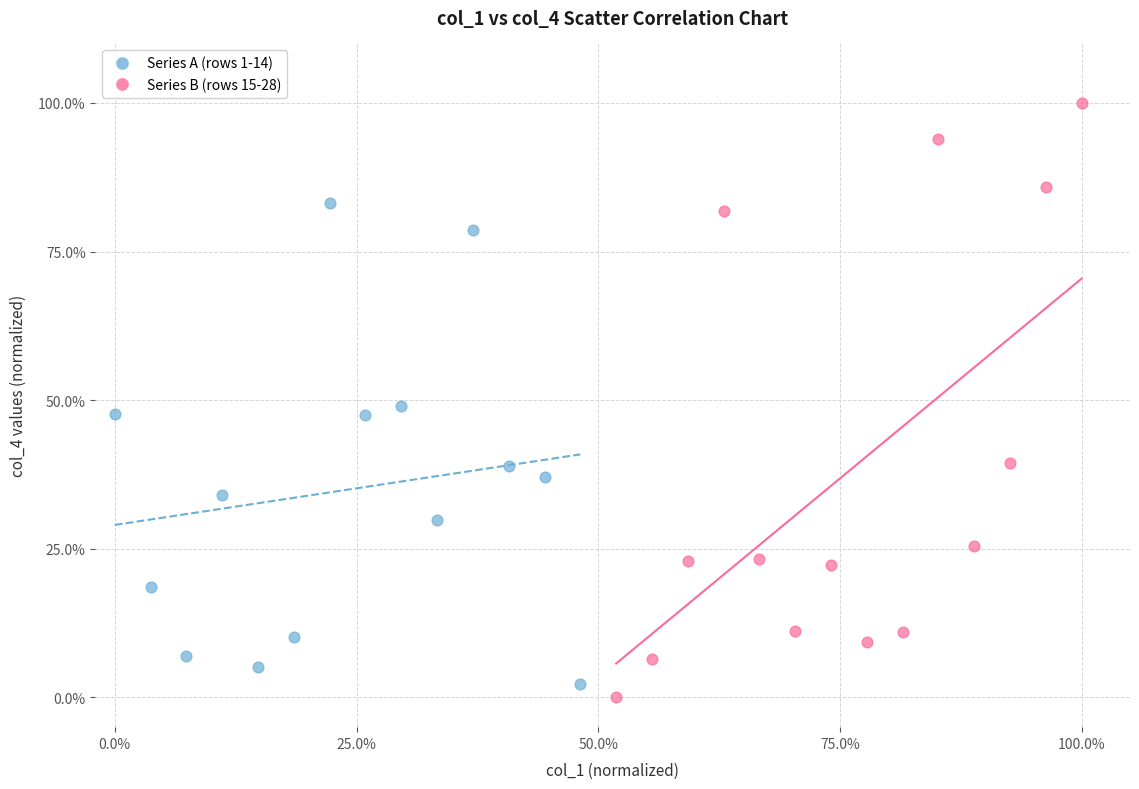

Which series contains the highest Y value?

Series B (rows 15-28)